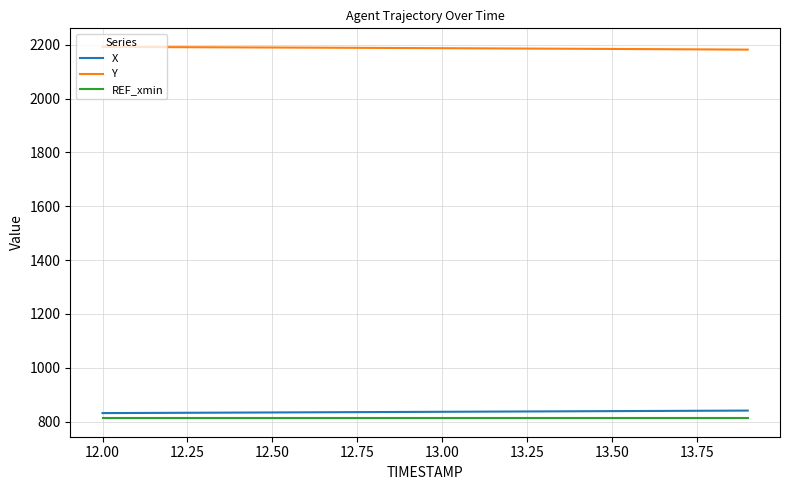

Is this an area chart (filled region under the line)?

No